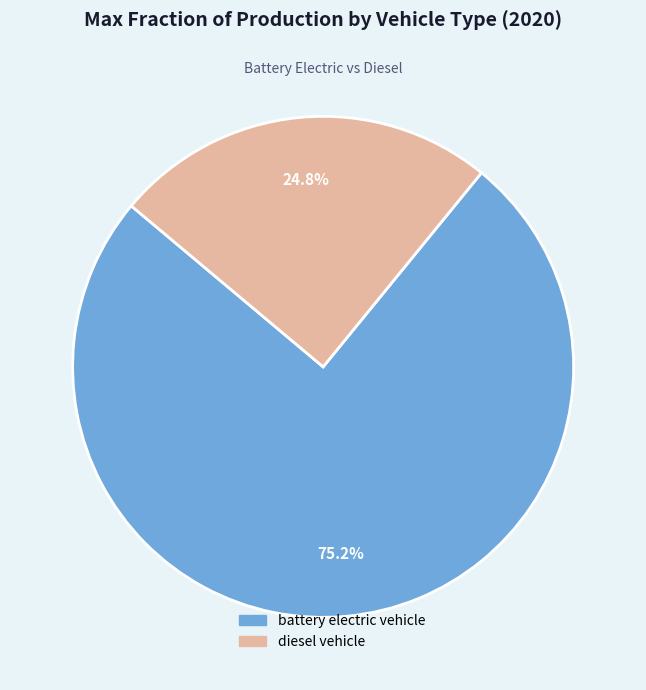

Which category has the biggest portion of the pie?

battery electric vehicle